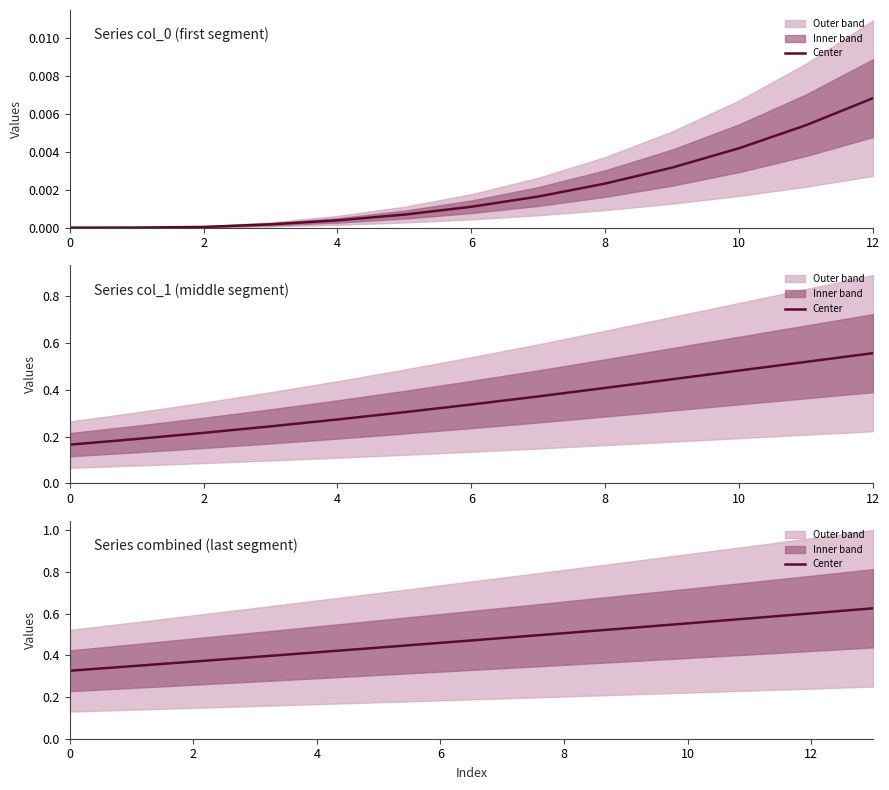

True or false: the data shows 0.6 at 10.

False